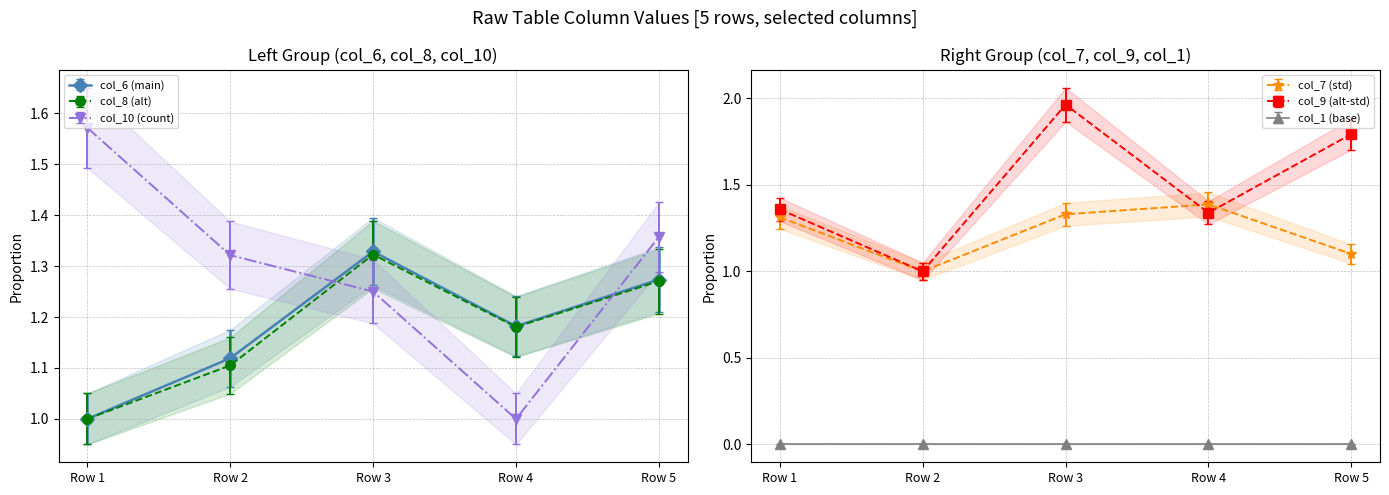

At which category is the sum across all series the highest?

Row 3